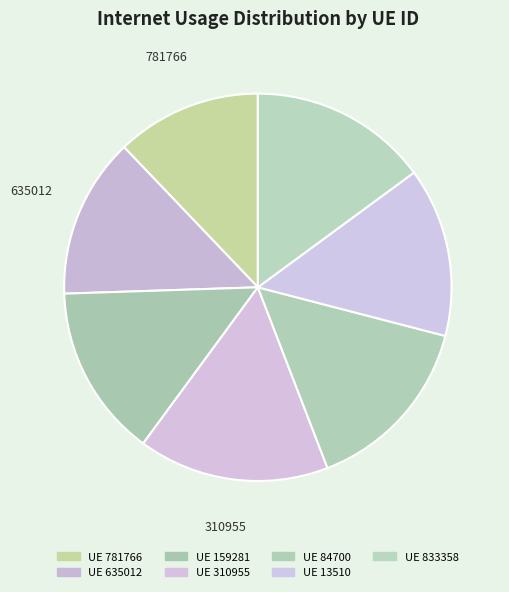

How many slices are in this pie chart?

7